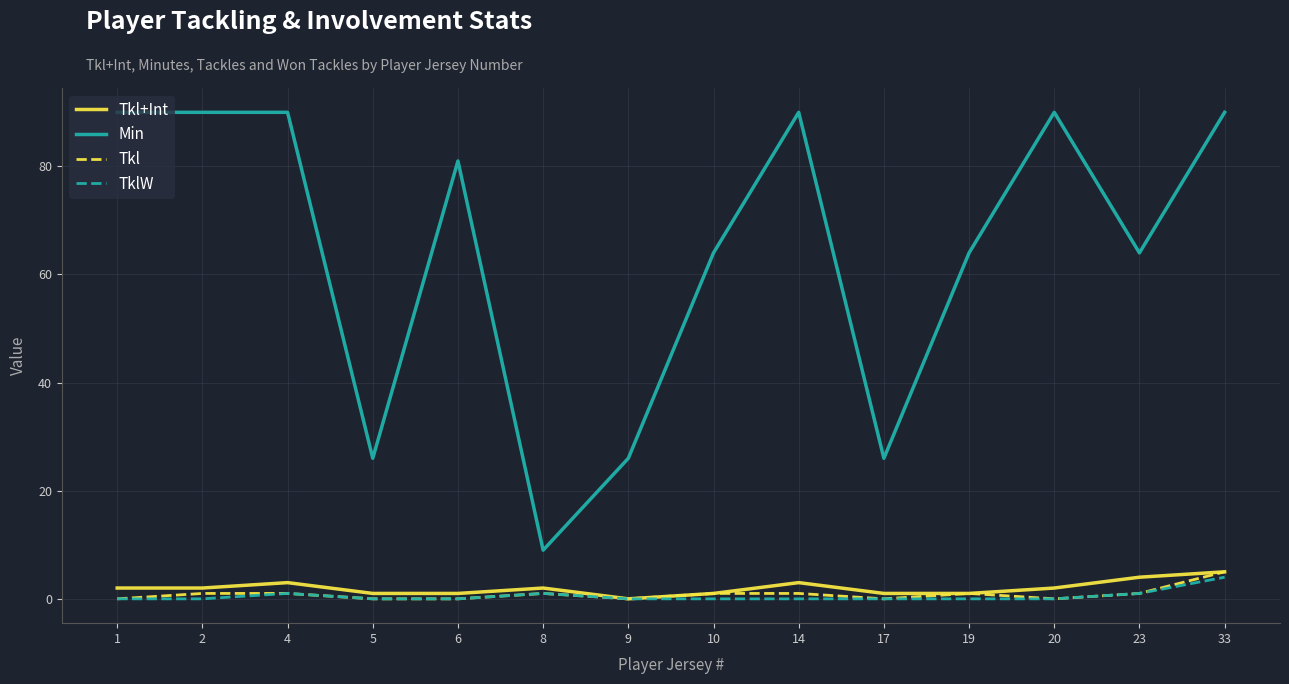

The Min series shows 90 at 4. True or false?

True